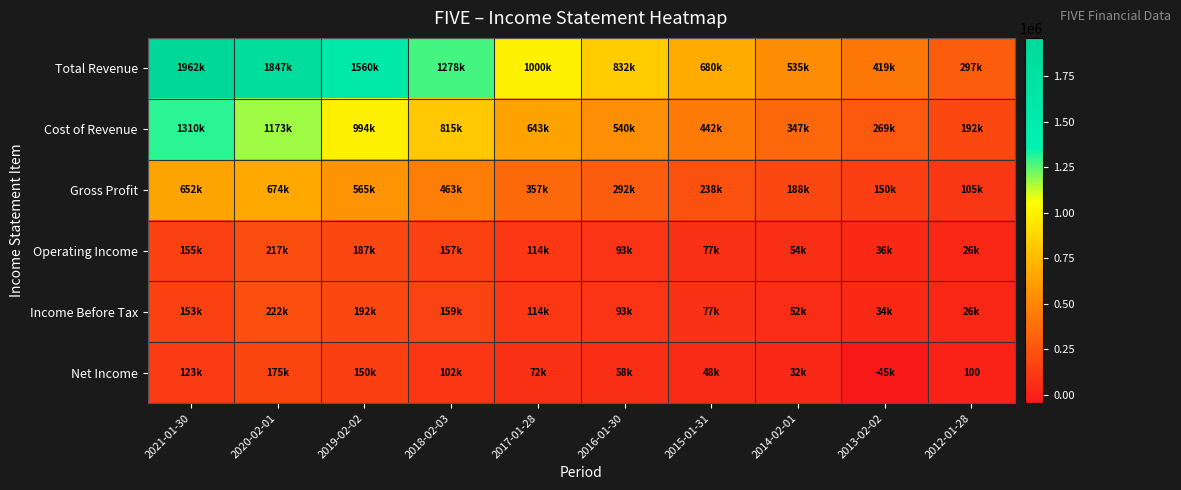

What is the minimum value shown in the chart?

-45400